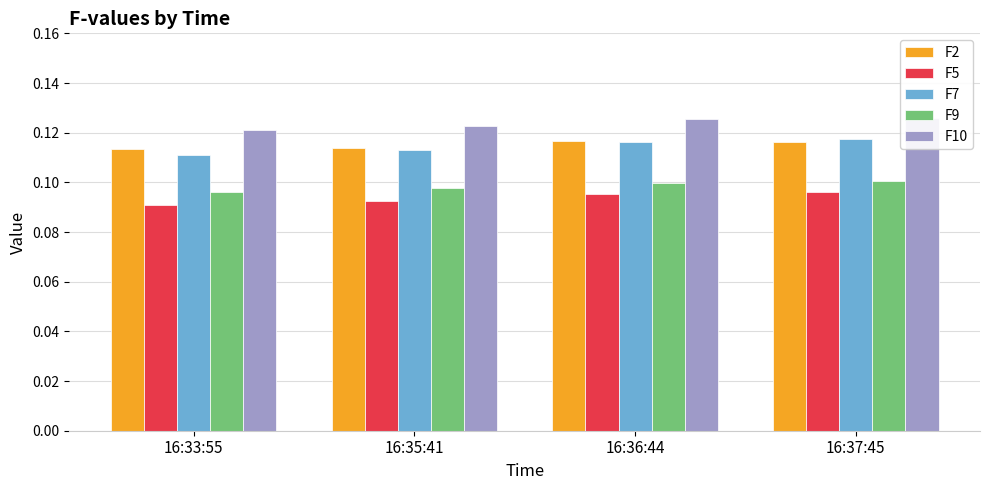

Reading left to right, transcribe all the data shown in this chart.

F2: 16:33:55=0.1	16:35:41=0.1	16:36:44=0.1	16:37:45=0.1
F5: 16:33:55=0.1	16:35:41=0.1	16:36:44=0.1	16:37:45=0.1
F7: 16:33:55=0.1	16:35:41=0.1	16:36:44=0.1	16:37:45=0.1
F9: 16:33:55=0.1	16:35:41=0.1	16:36:44=0.1	16:37:45=0.1
F10: 16:33:55=0.1	16:35:41=0.1	16:36:44=0.1	16:37:45=0.1